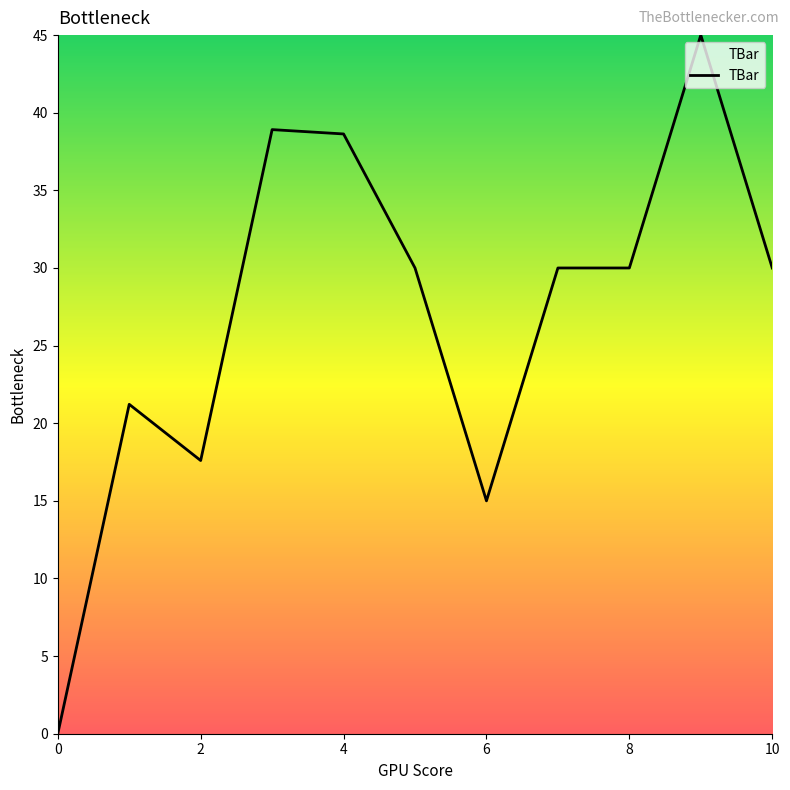

What is the difference between the maximum and minimum values?

45.0